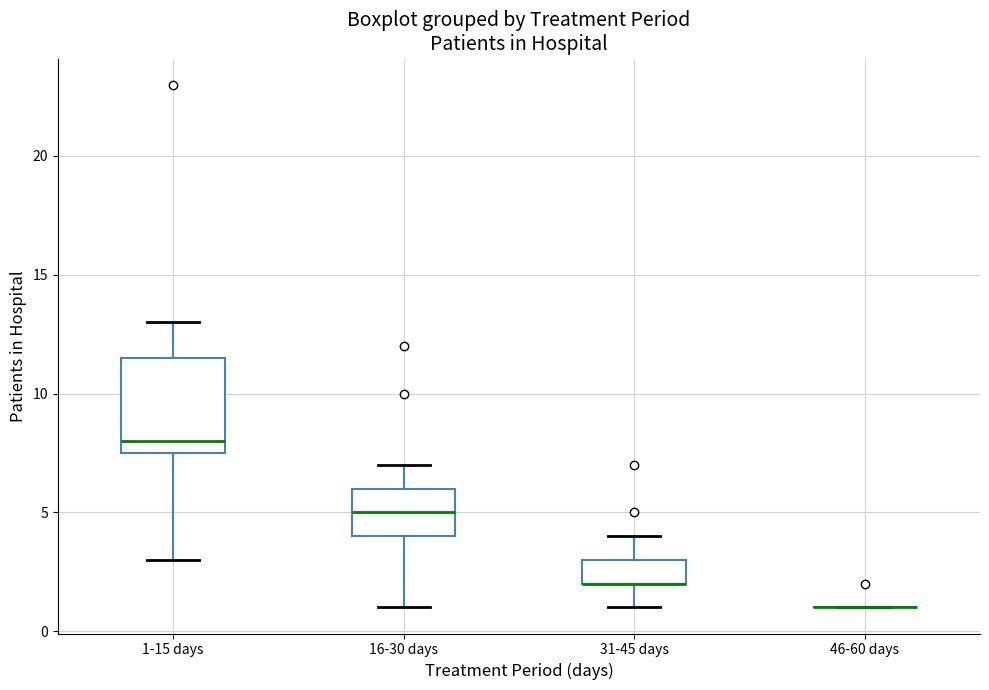

Reading left to right, read every box against the y-axis: the position of its median line, the range the box covers, and the ends of its whiskers. The values are not printed on the chart, so give them approximately, as read against the axis.

1-15 days: median 8.0, box 7.5 to 11.5, whiskers 3.0 to 13.0
16-30 days: median 5.0, box 4.0 to 6.0, whiskers 1.0 to 7.0
31-45 days: median 2.0 (drawn on the box's lower edge), box 2.0 to 3.0, whiskers 1.0 to 4.0
46-60 days: box collapsed to a line at 1.0, whiskers 1.0 to 1.0